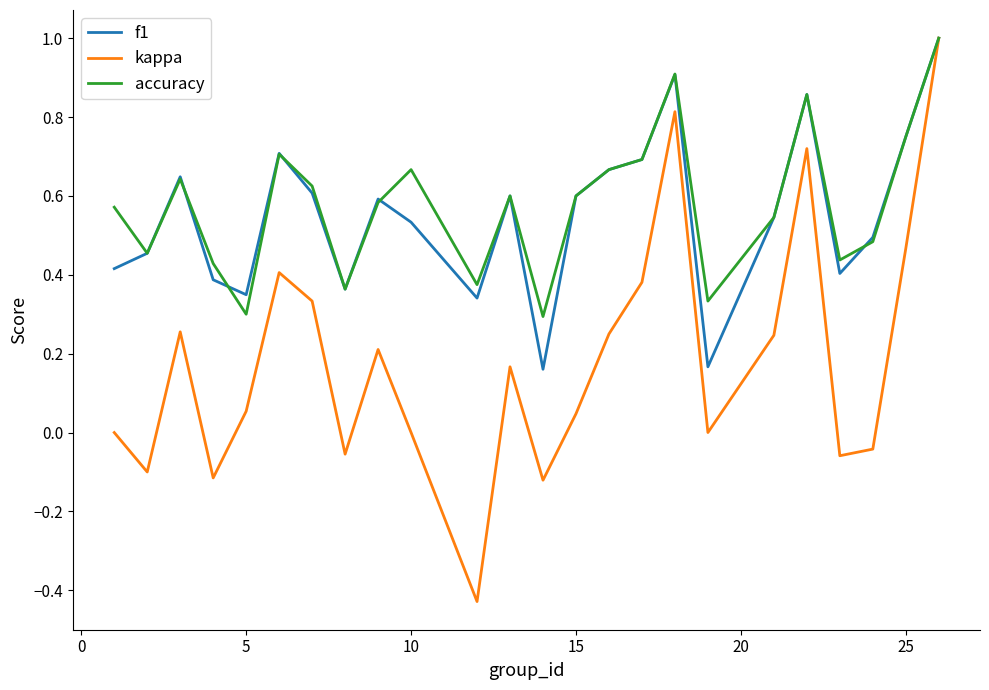

In f1, how many points are lower than both neighbors (excluding endpoints)?

6